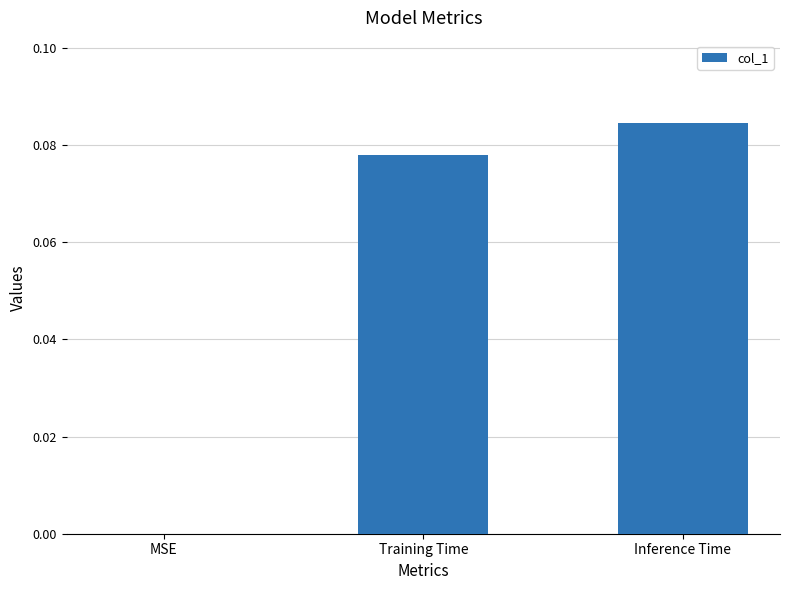

Which has a higher value, MSE or Inference Time?

Inference Time